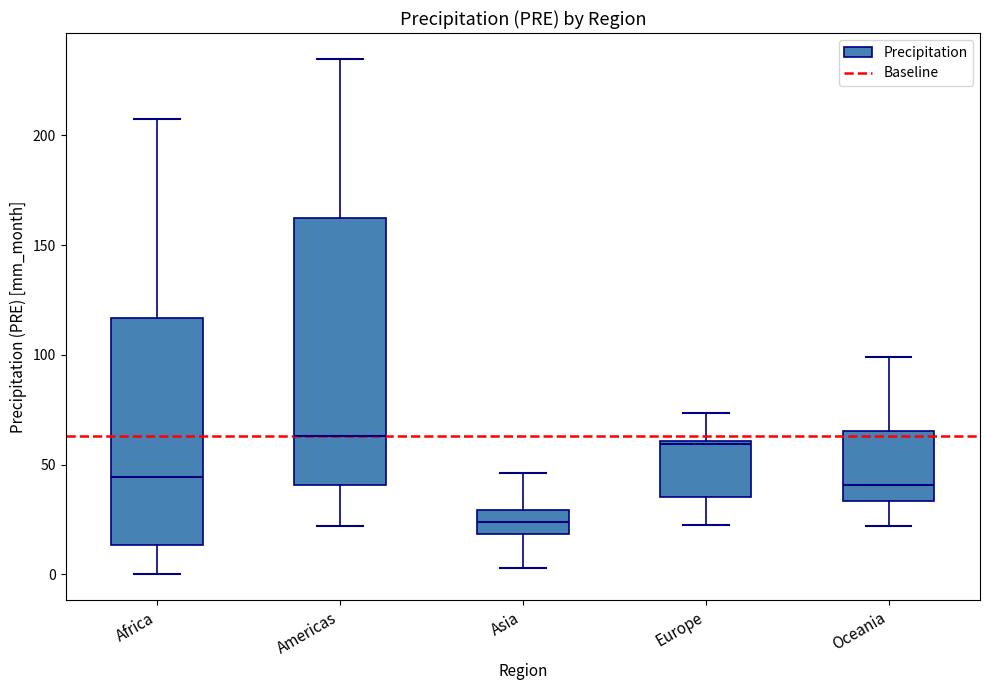

Which box is the tallest, from its lower edge to its upper edge?

Americas